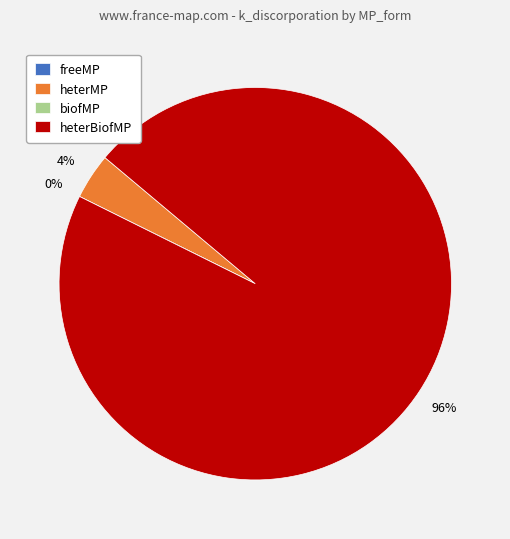

To the nearest percent, what is the difference between the largest and smallest slice percentages?

96%